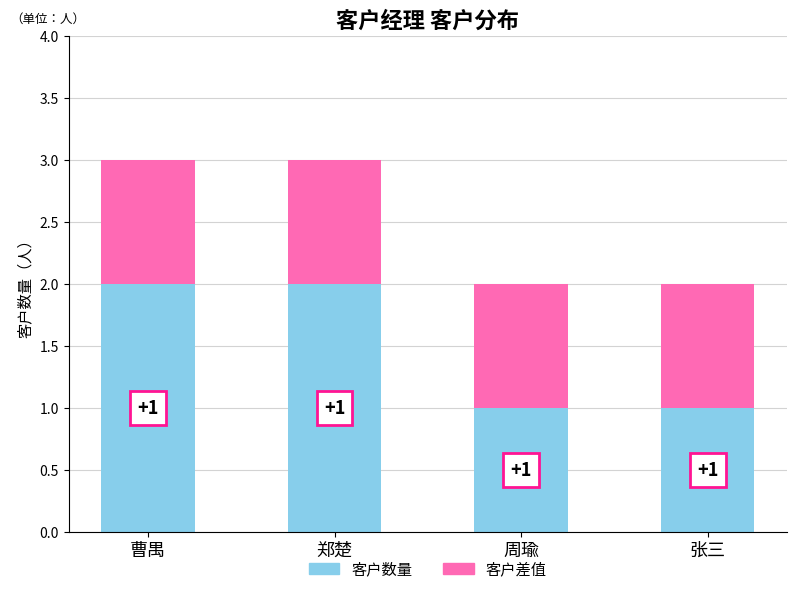

How many categories are shown in the chart?

4